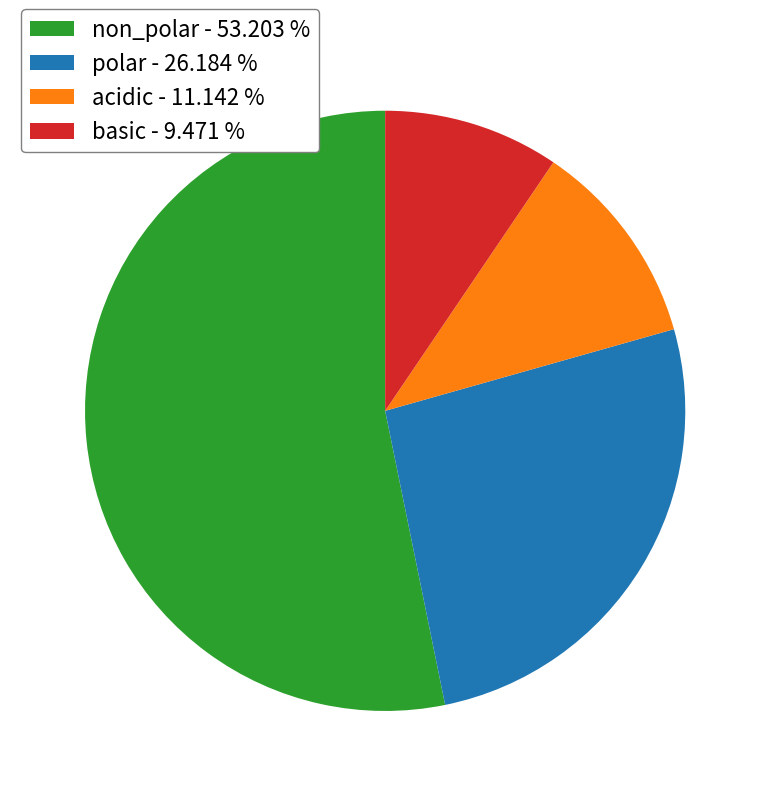

The non_polar slice represents 53% of the pie. True or false?

True